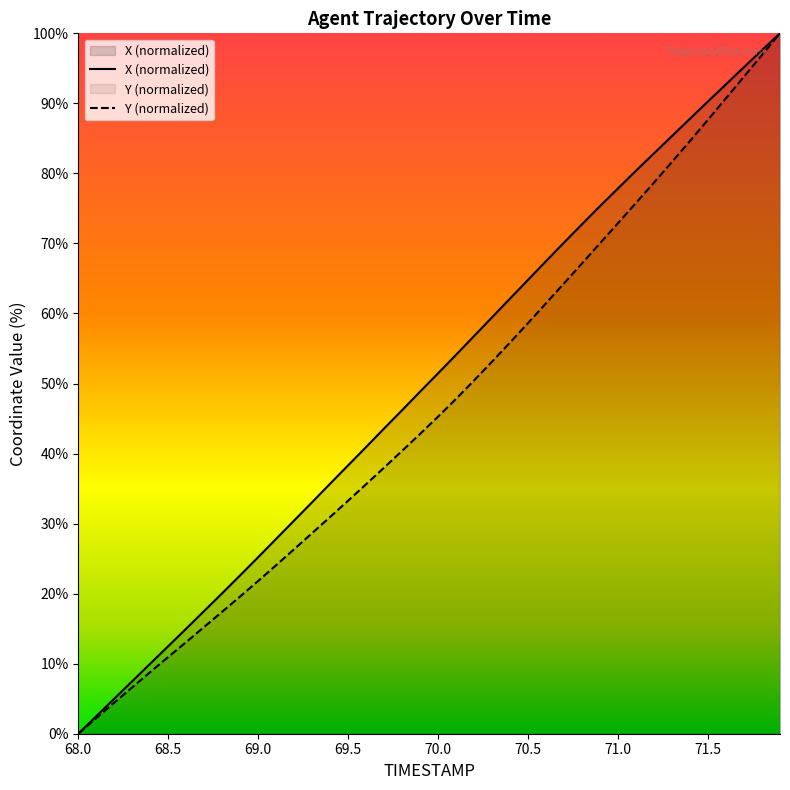

At 68.8, list the series in order from smallest to largest.

Y, X